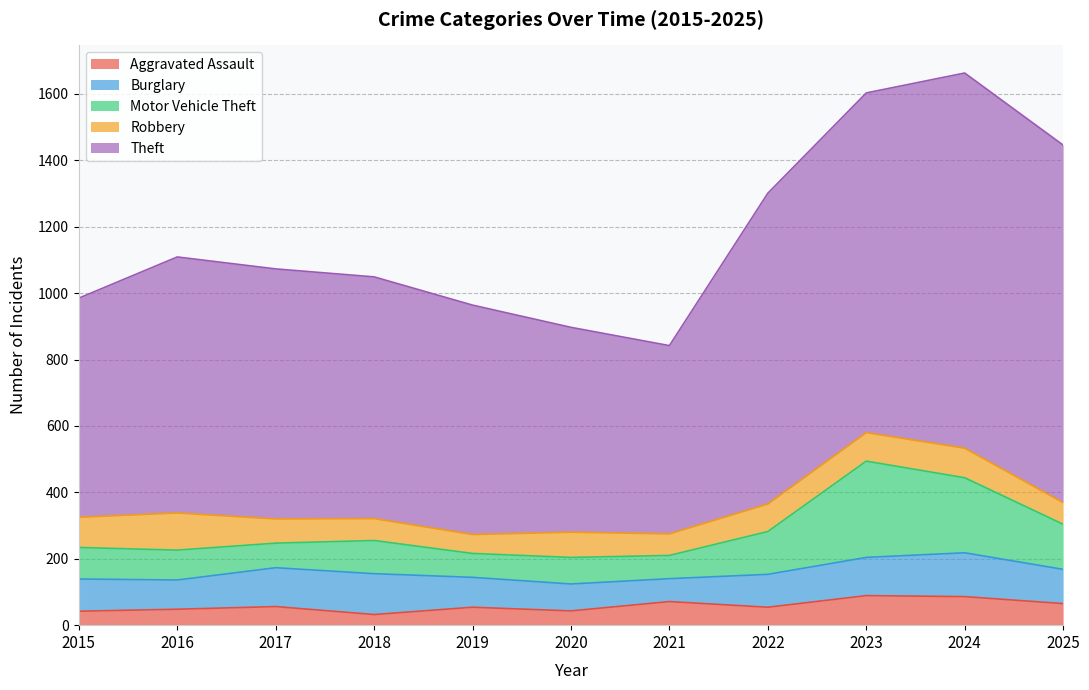

Where do Motor Vehicle Theft and Aggravated Assault first cross each other?

2020 and 2021